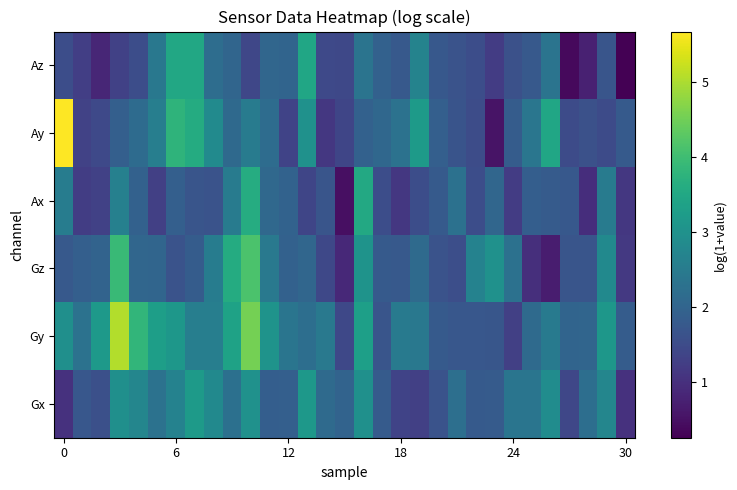

What is the minimum value shown in the chart?

0.3